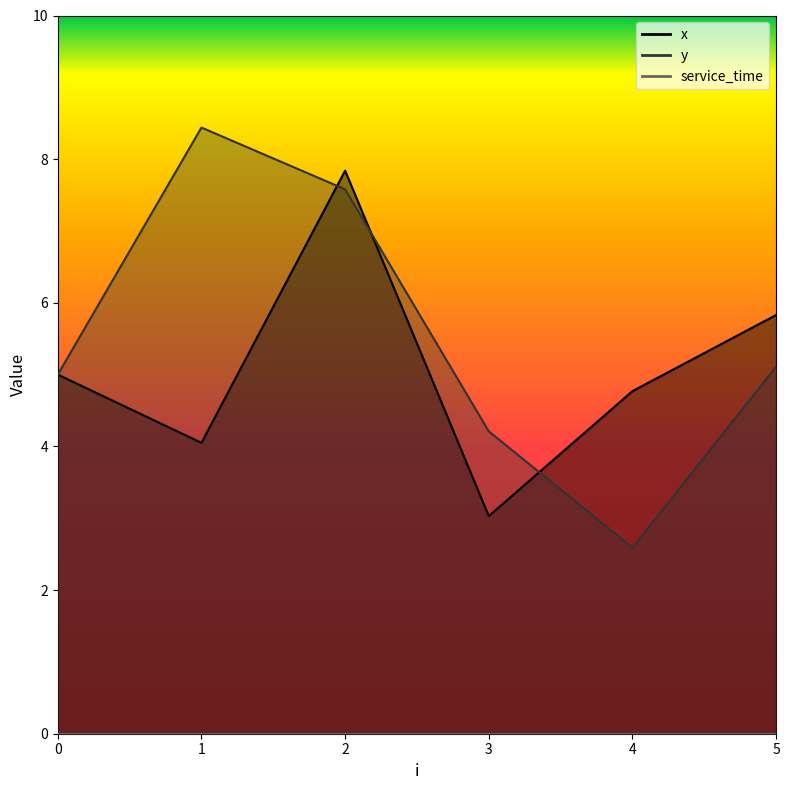

Which series ends up on top after the final intersection of y and x?

x